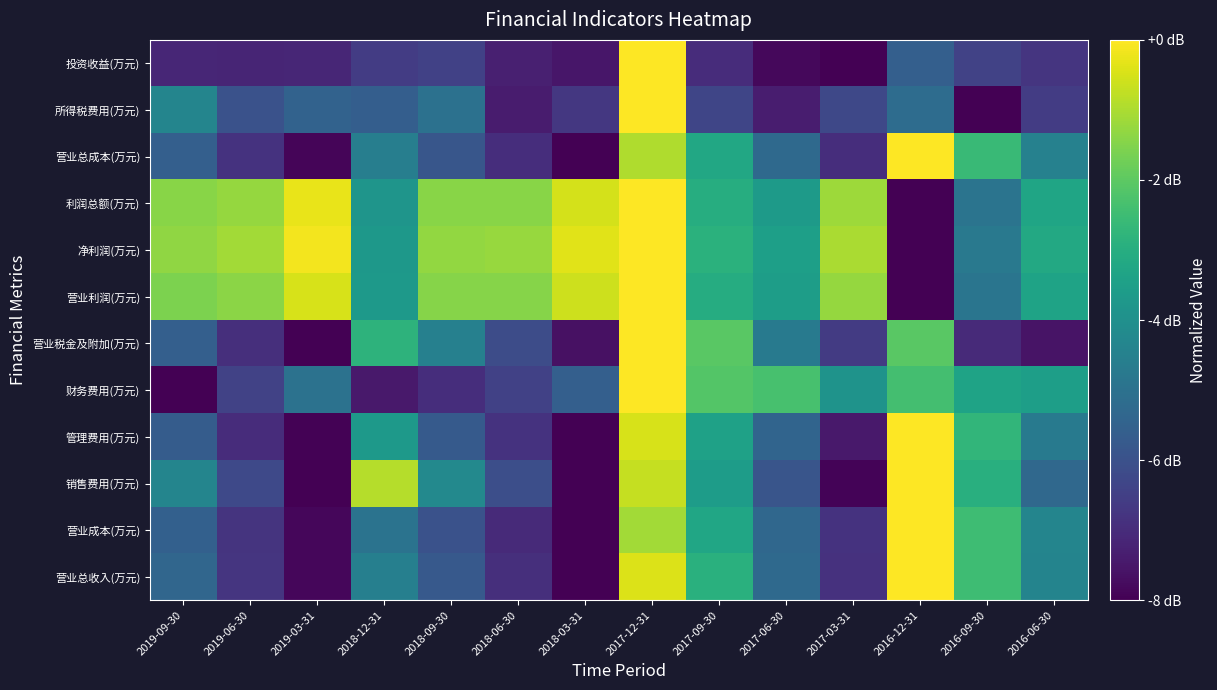

At which category is the sum across all series the highest?

2017-12-31